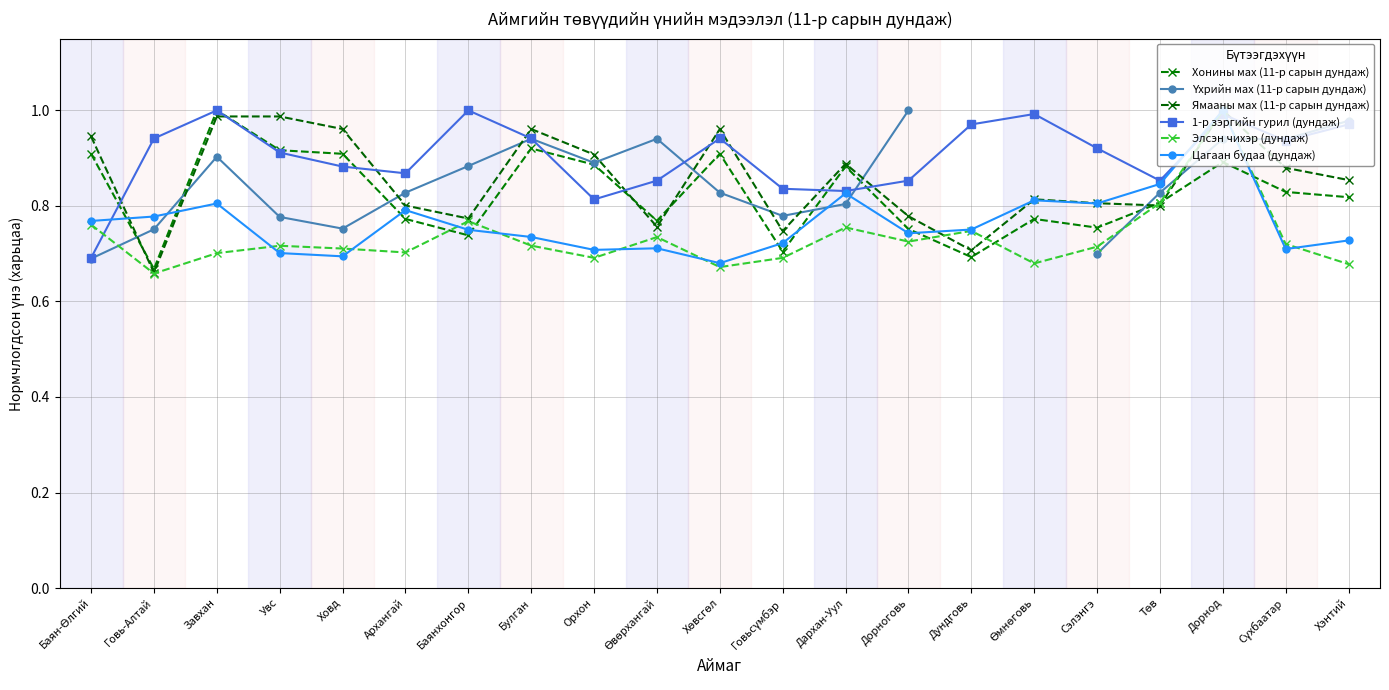

What is the sum of all Цагаан будаа (дундаж) values?

16.1